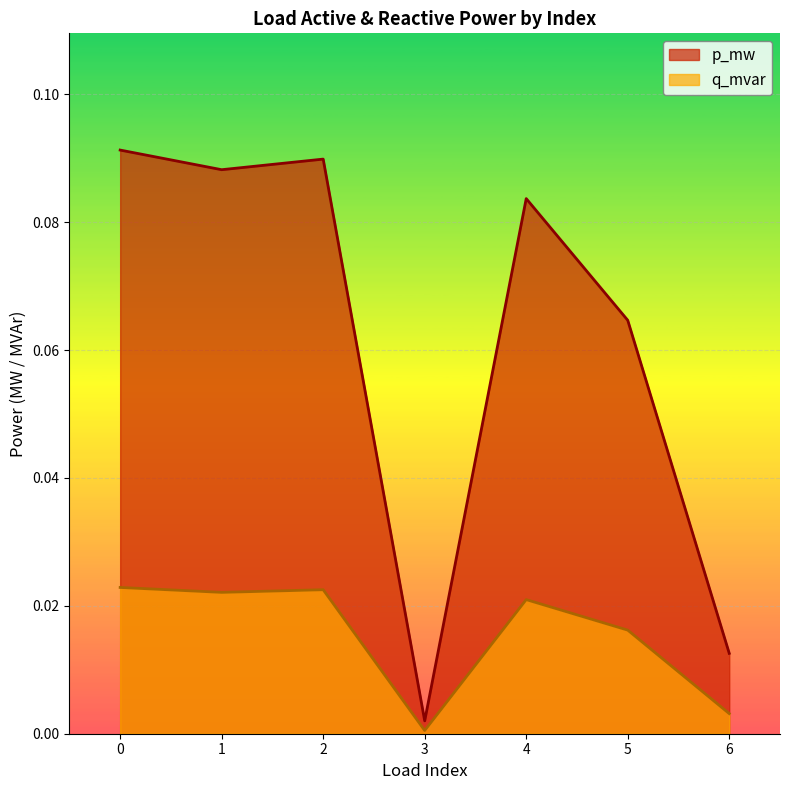

True or false: p_mw and q_mvar intersect in this chart.

False